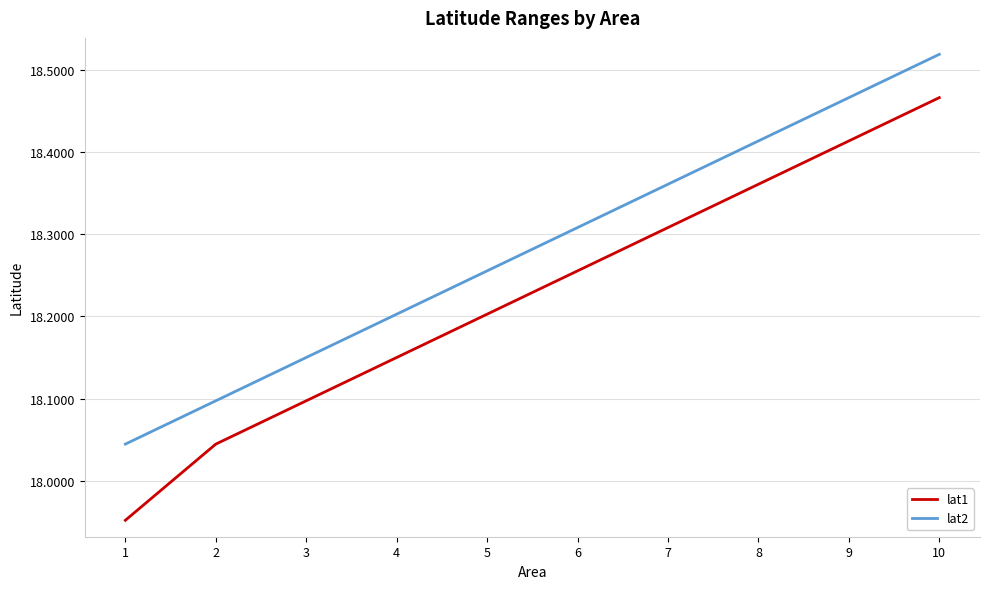

List the series in order of their overall mean, highest first.

lat2, lat1